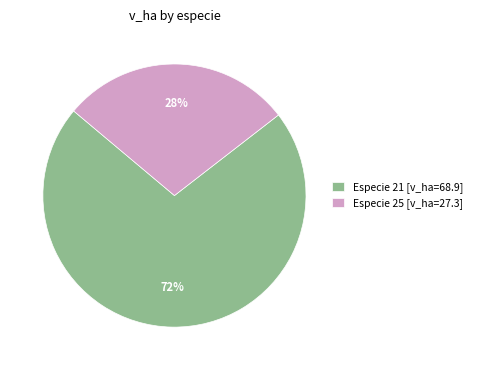

Which category has the biggest portion of the pie?

Especie 21 [v_ha=68.9]